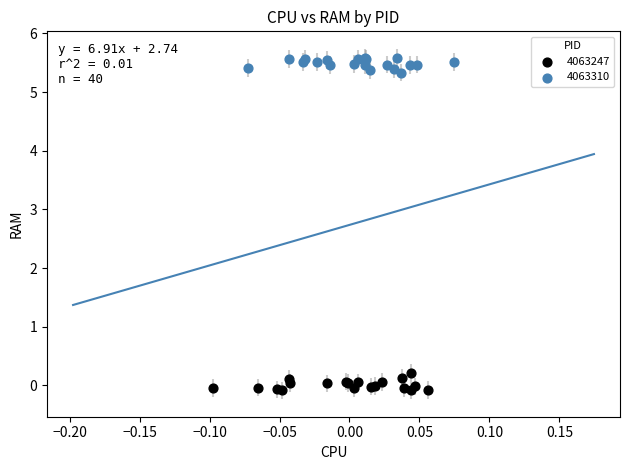

Which series reaches the minimum Y coordinate?

4063247